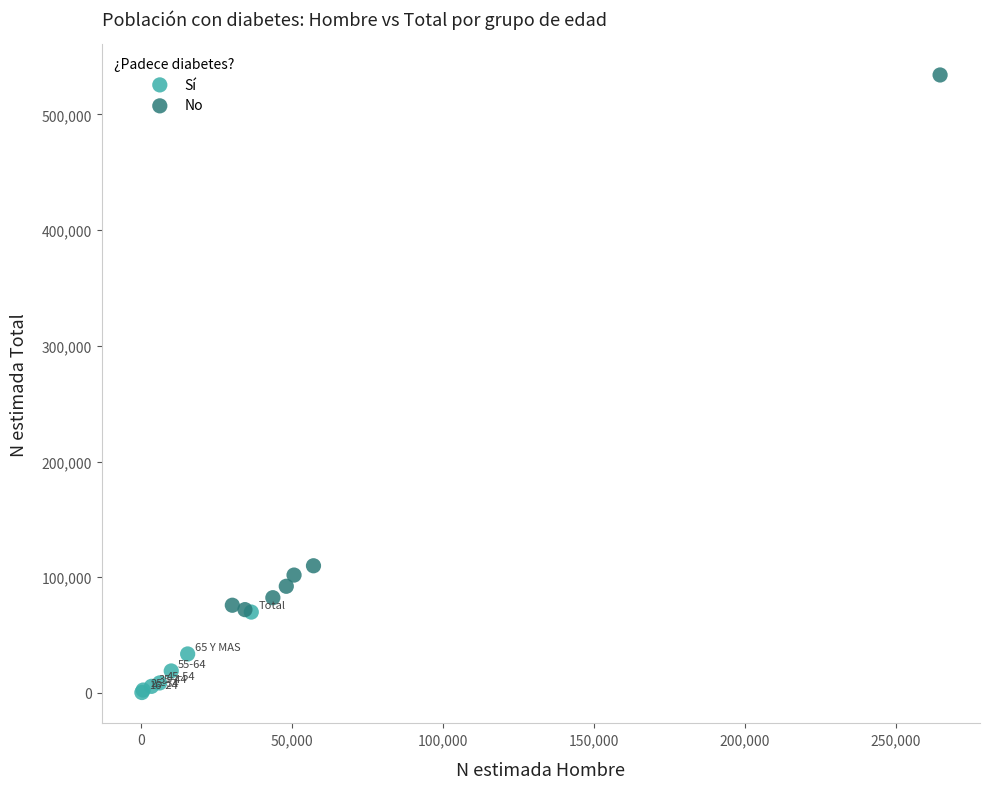

What are all the series names shown in the legend?

Sí, No